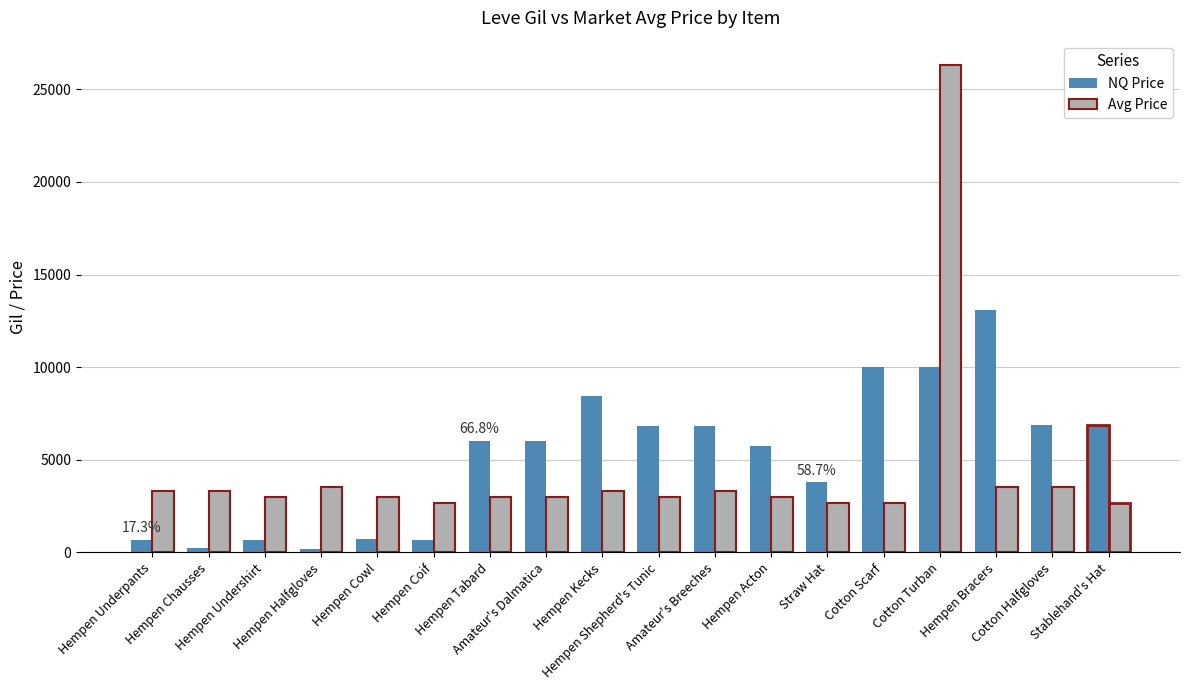

Is the value of NQ Price at Hempen Cowl greater than the value of Avg Price at Straw Hat?

No